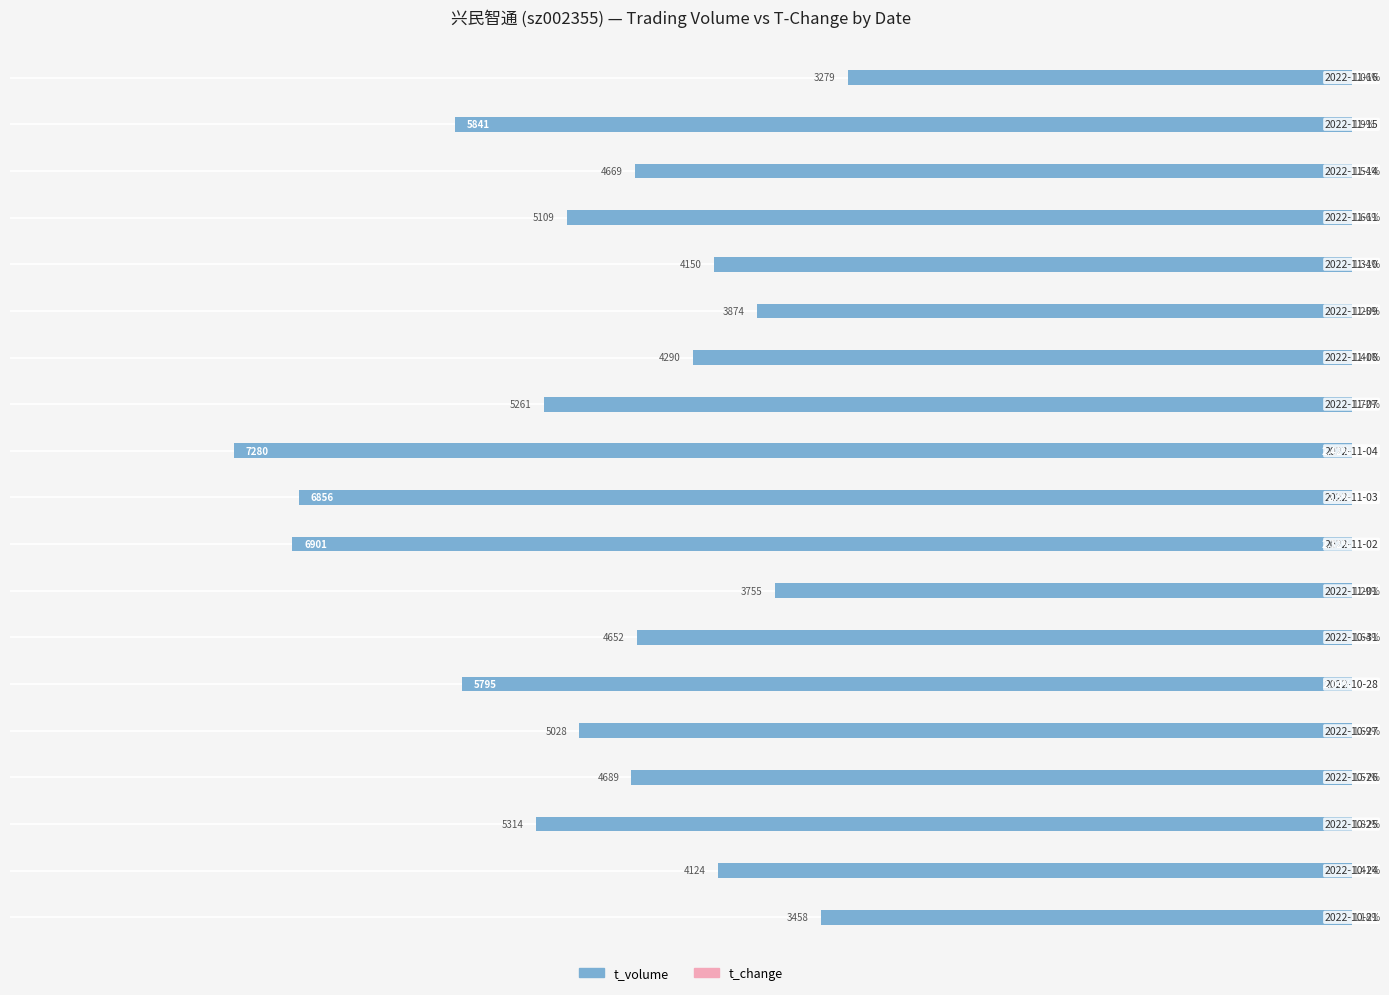

Which series has the largest range (max minus min)?

t_volume